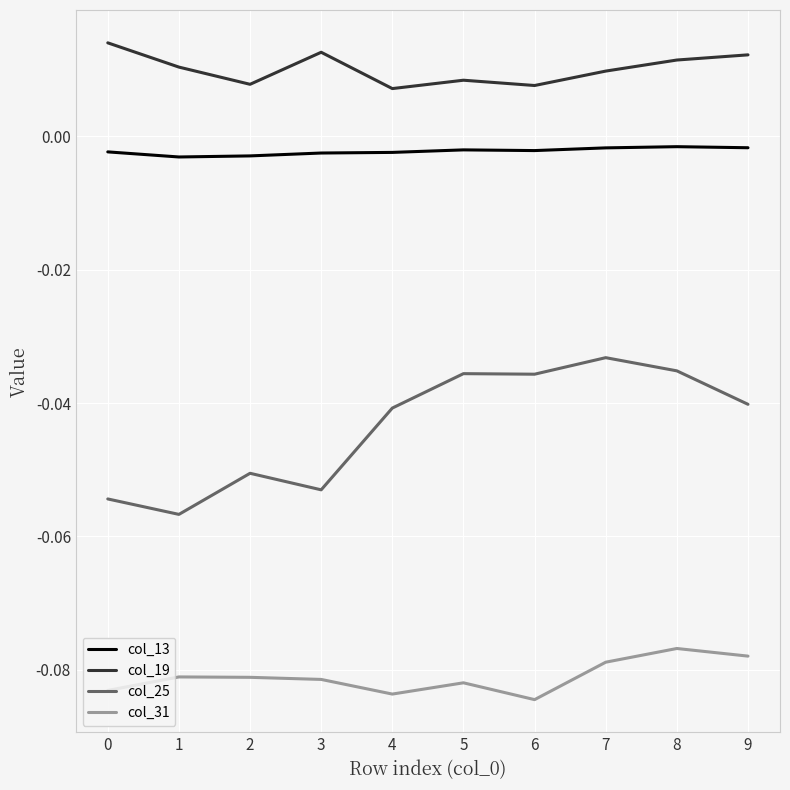

Which series has the largest range (max minus min)?

col_25